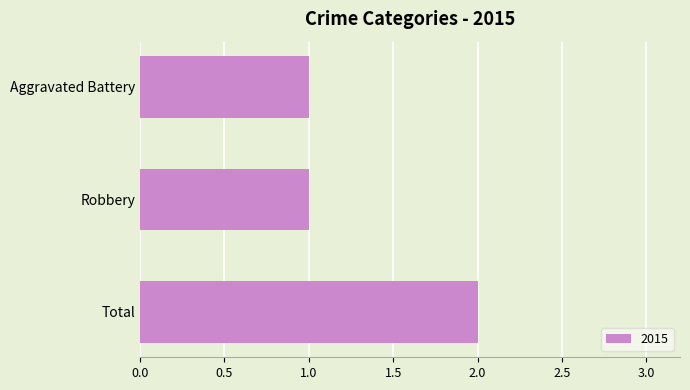

What is the sum of the values at Robbery and Total?

3